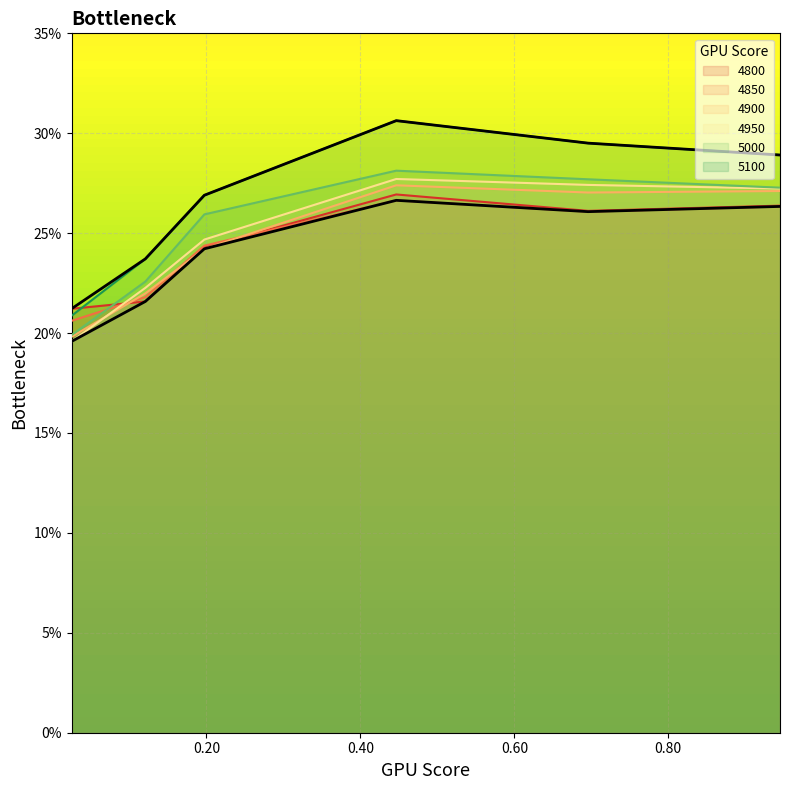

Rank the series at 0.4465753424657534 from highest to lowest value.

5100, 5000, 4950, 4900, 4800, 4850